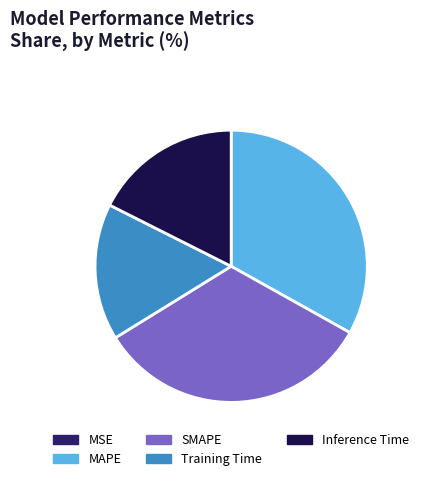

Is it true that SMAPE is 48% of the pie?

False